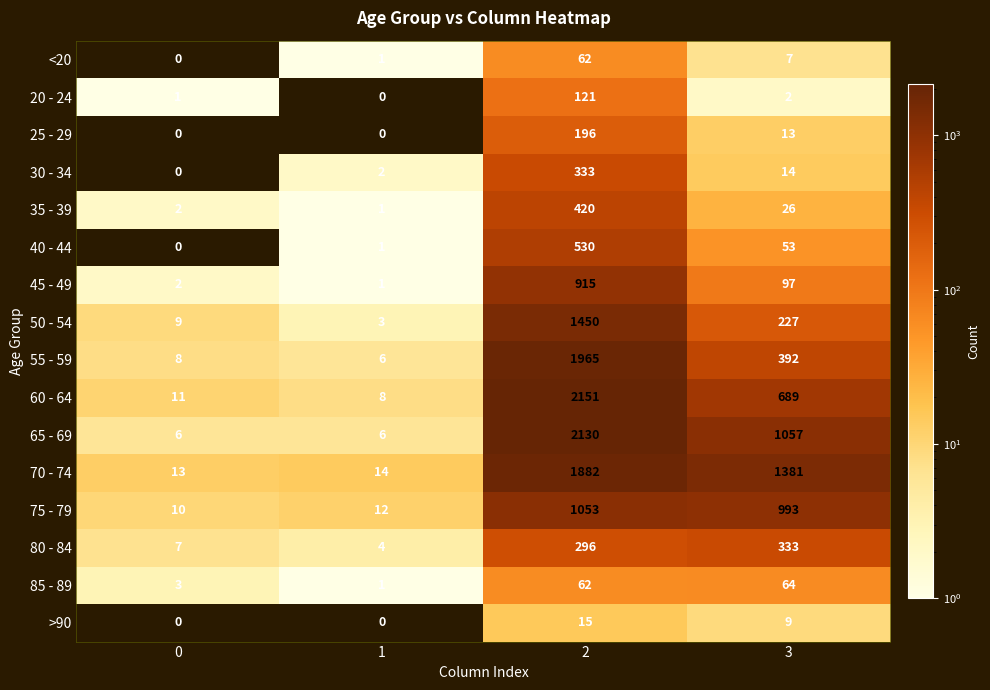

Count the number of categories in the chart.

4